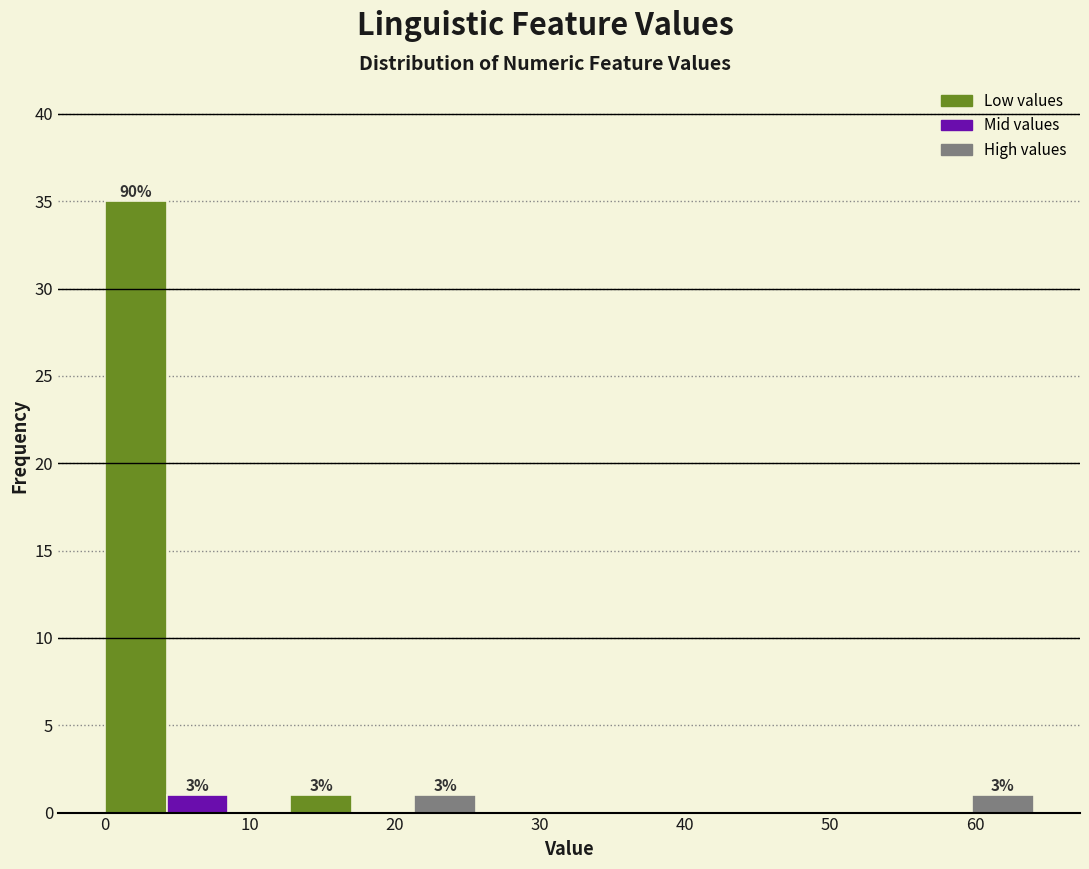

Which range on the x-axis has the tallest bar?

0 to 4